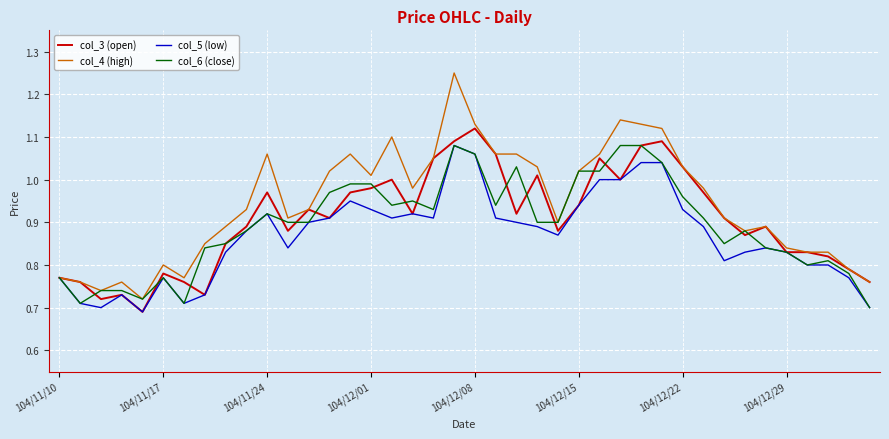

Which series has the largest total across all categories?

col_4 (high)